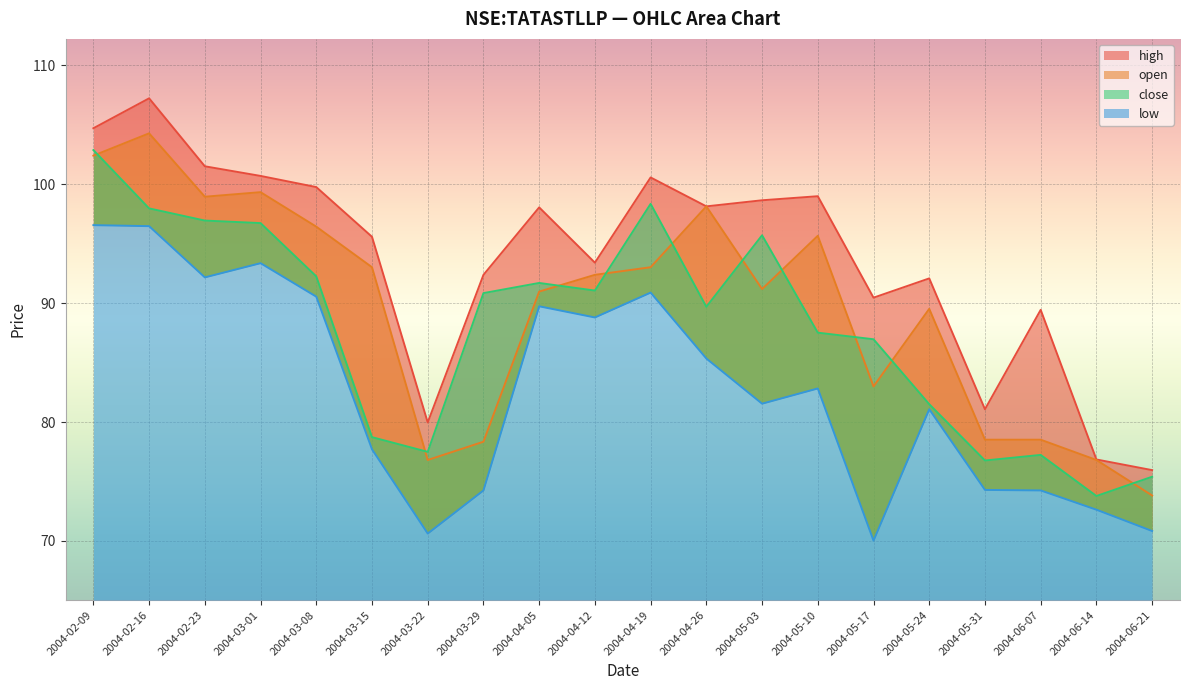

True or false: open has a value of 99.3 at 2004-03-01.

True